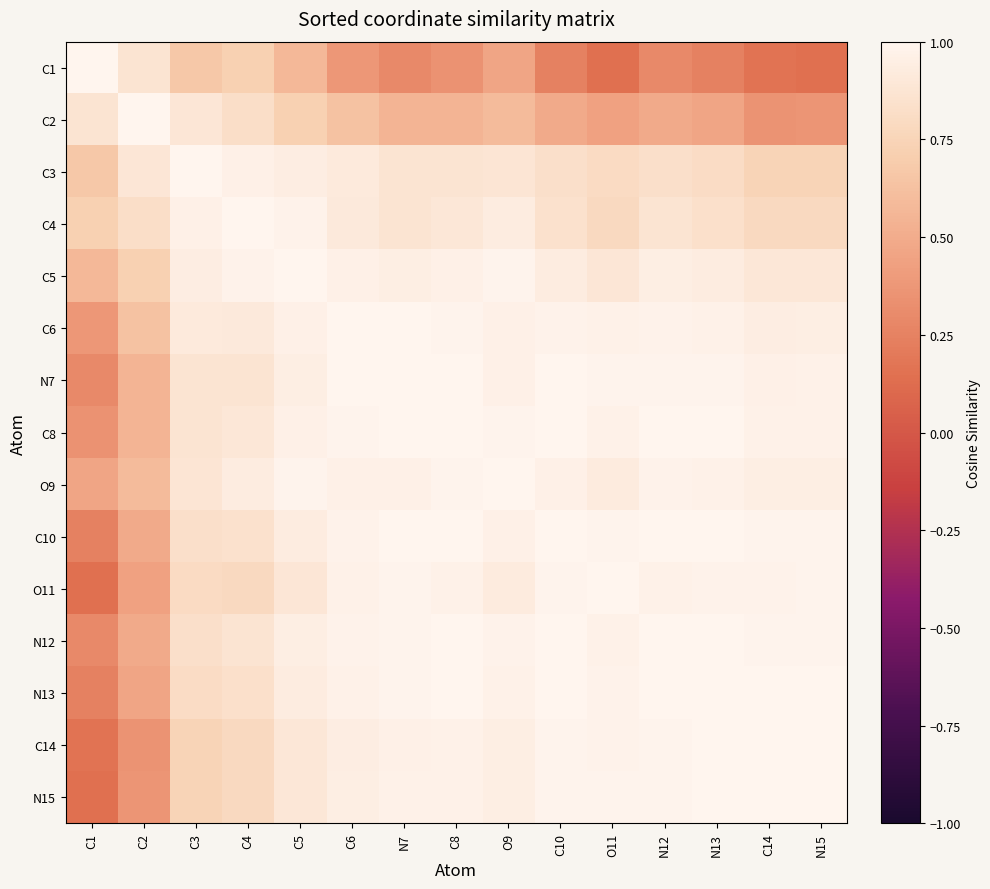

How many series are shown in this chart?

15